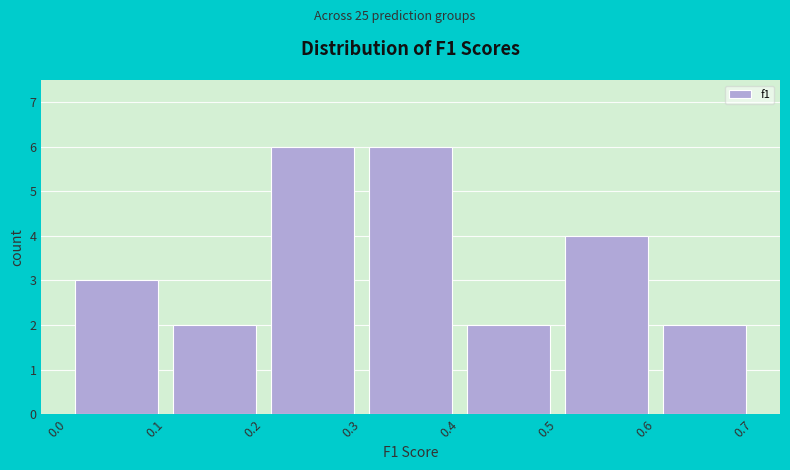

What is the height of the bar covering 0.0 to 0.1 on the x-axis? The values are not printed on the chart, so give them approximately, as read against the axis.

3